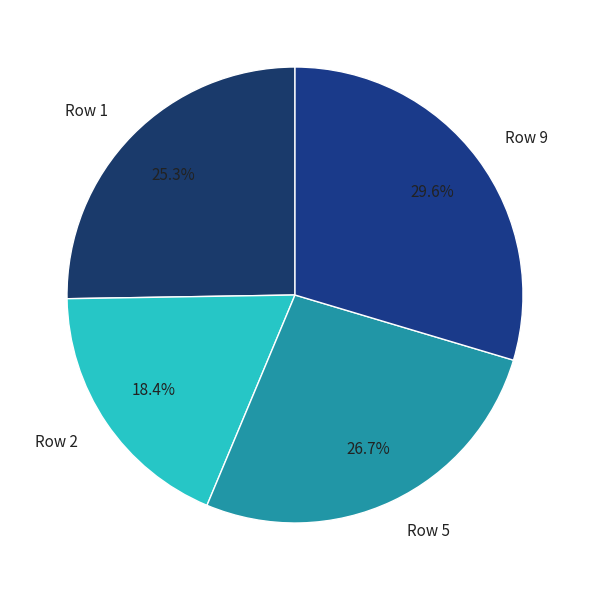

Count the number of slices in the pie.

4